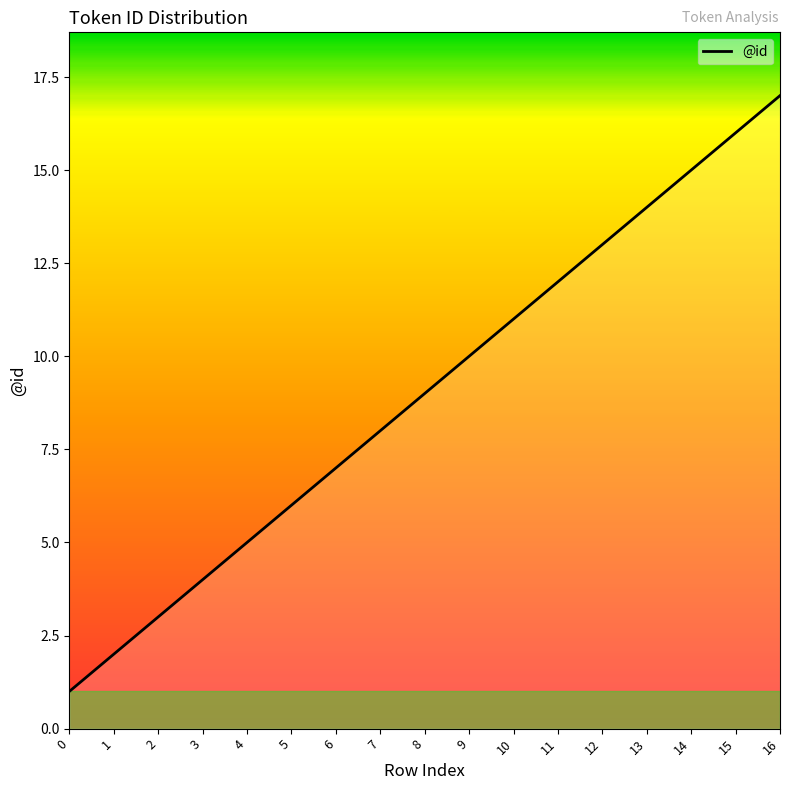

What is the change in value from 0 to 3?

+3